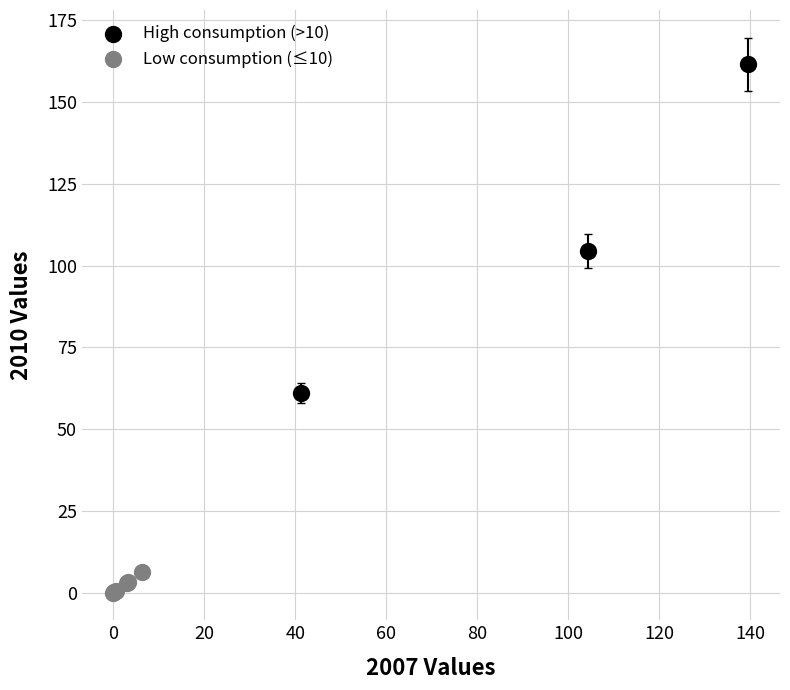

Which series has the widest spread of Y values?

High consumption (>10)